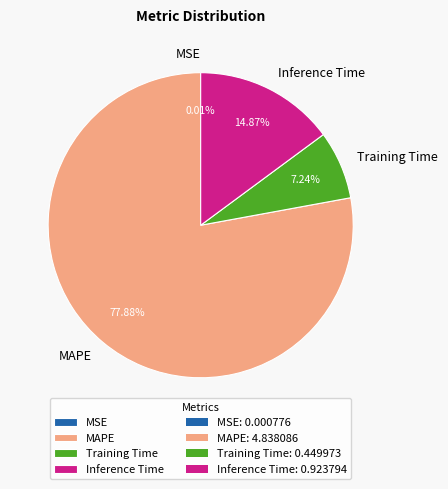

To the nearest percent, what portion does Training Time represent?

7%